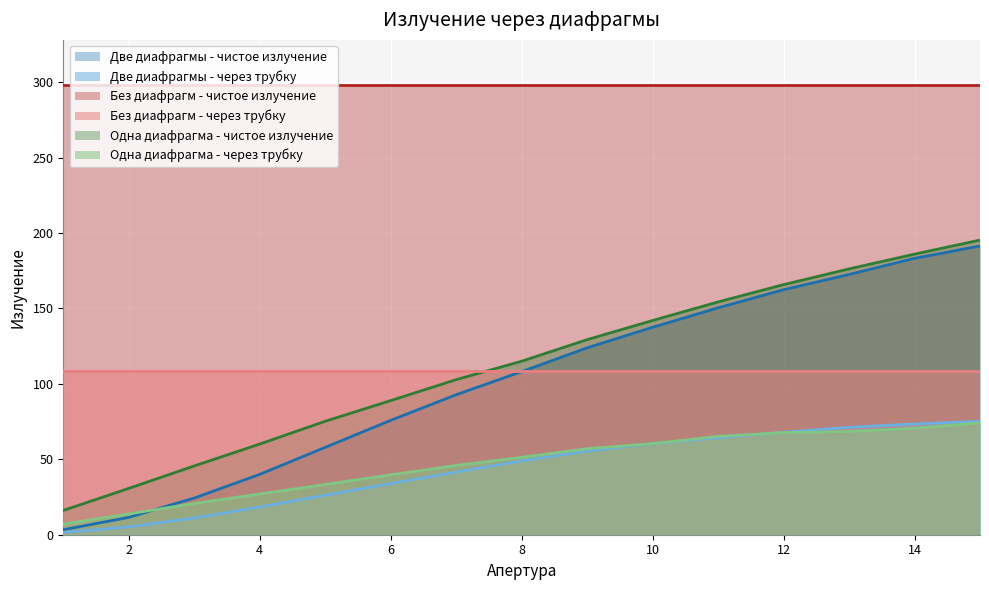

What is the difference between the Две диафрагмы - через трубку values at 1 and 10?

58.9